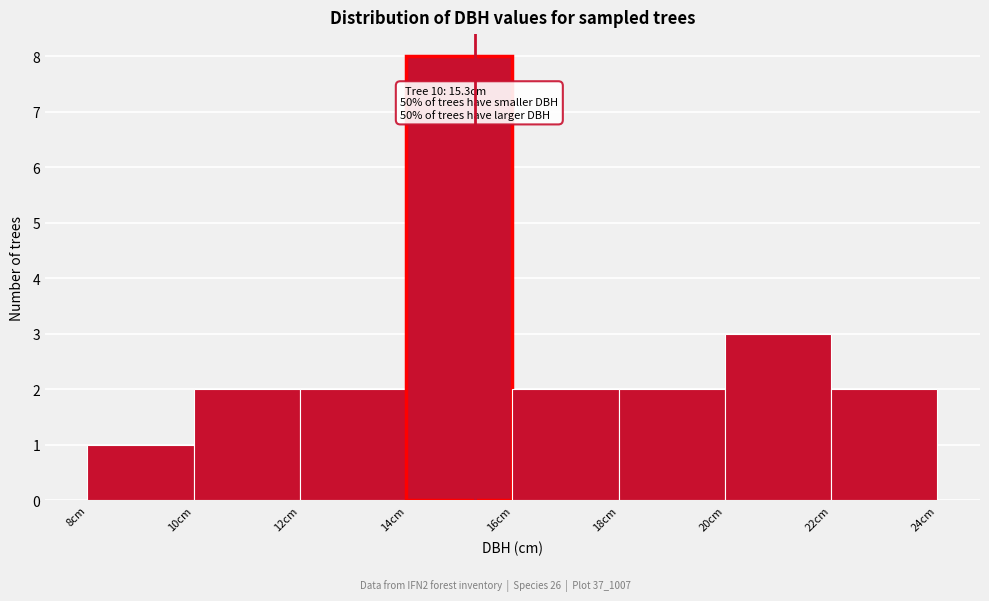

Over which range of the x-axis is the bar tallest?

14 to 16